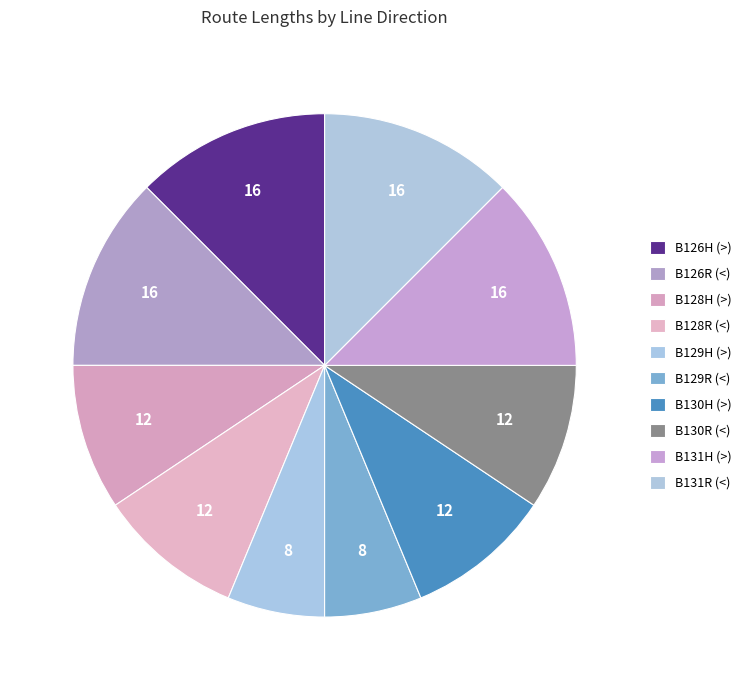

How many slices are in this pie chart?

10